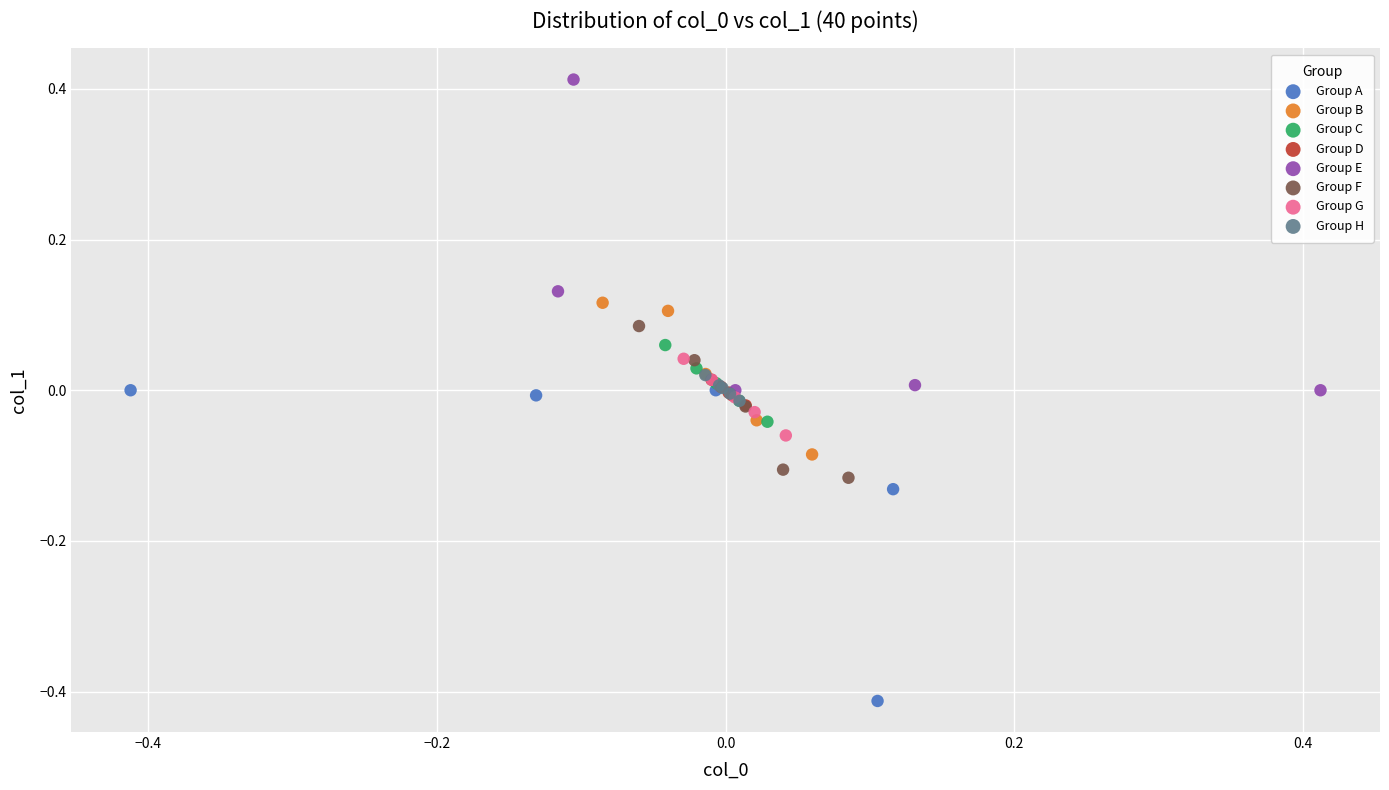

Which series reaches the minimum Y coordinate?

Group A